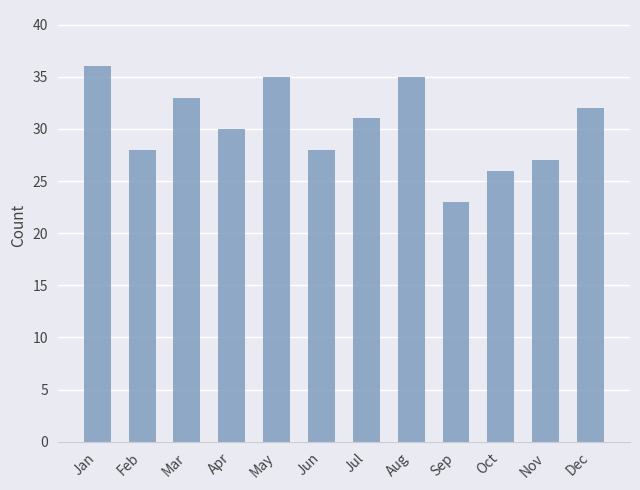

What is the value of the 7th bar from the left?

31